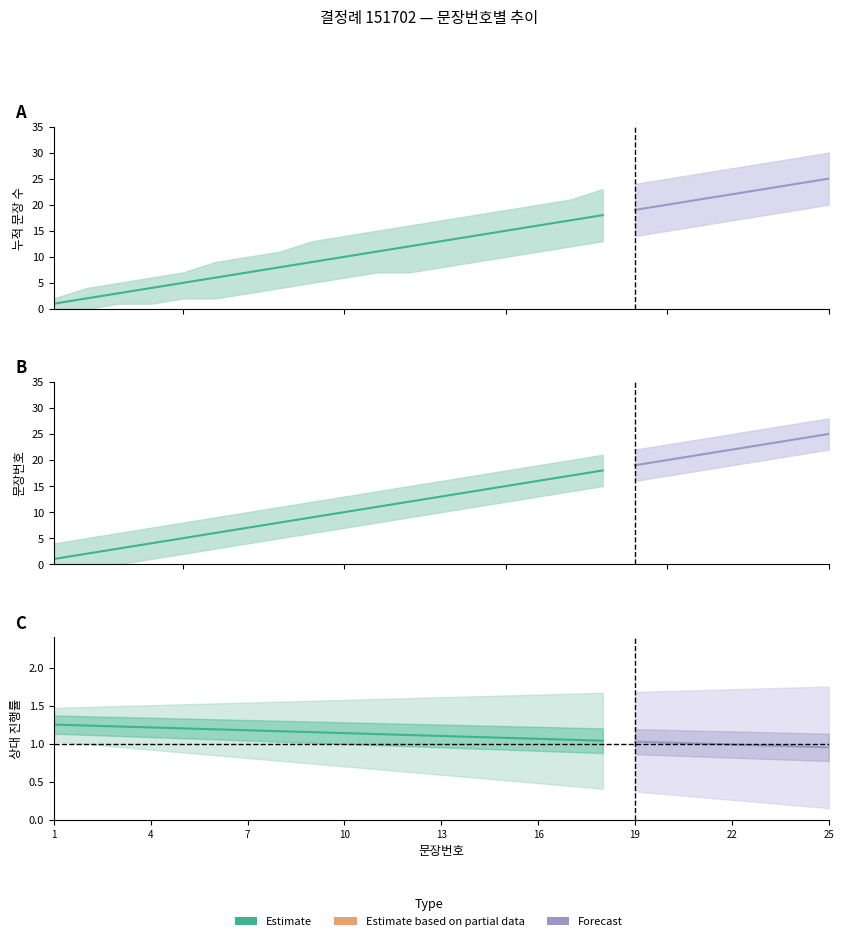

Rank the categories by value from highest to lowest.

25, 24, 23, 22, 21, 20, 19, 18, 17, 16, 15, 14, 13, 12, 11, 10, 9, 8, 7, 6, 5, 4, 3, 2, 1